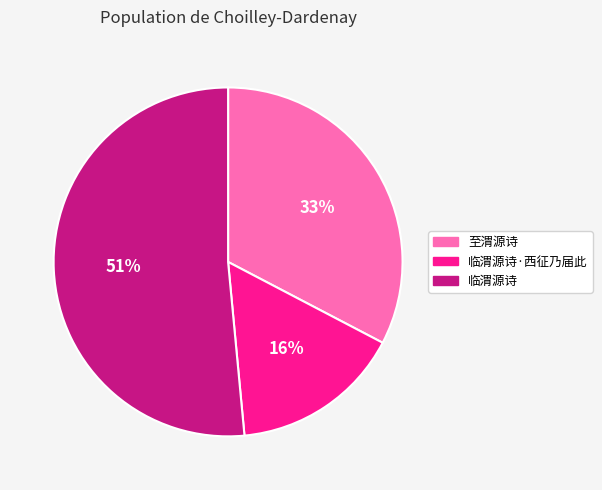

Does 临渭源诗 account for over 50% of the chart?

Yes